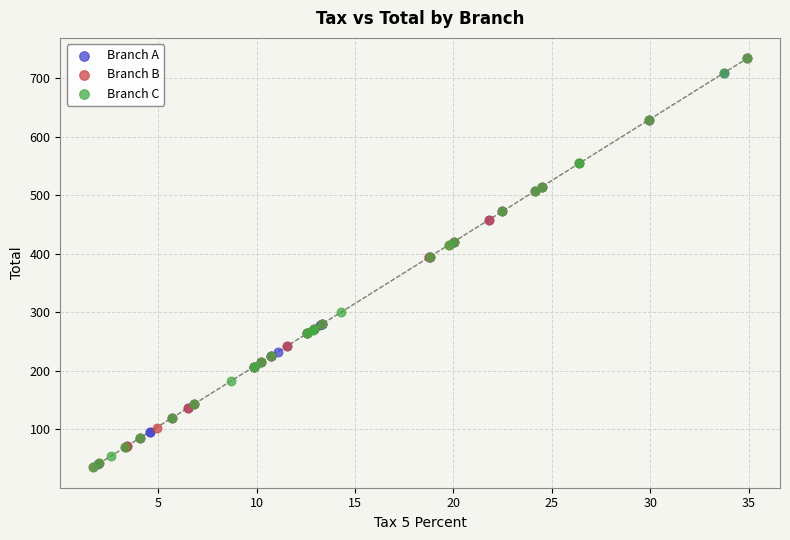

What are all the series names shown in the legend?

Branch A, Branch B, Branch C